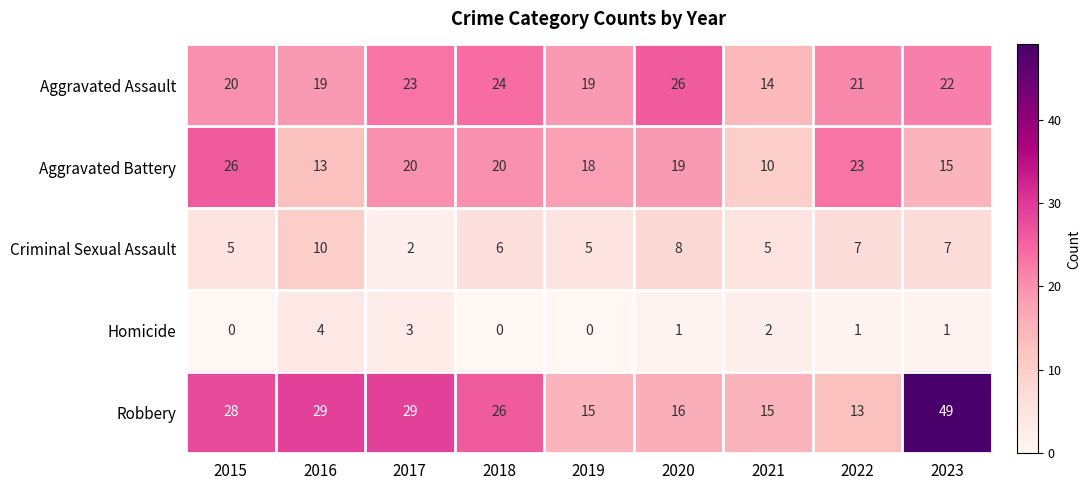

What is the total value across all series at 2021?

46